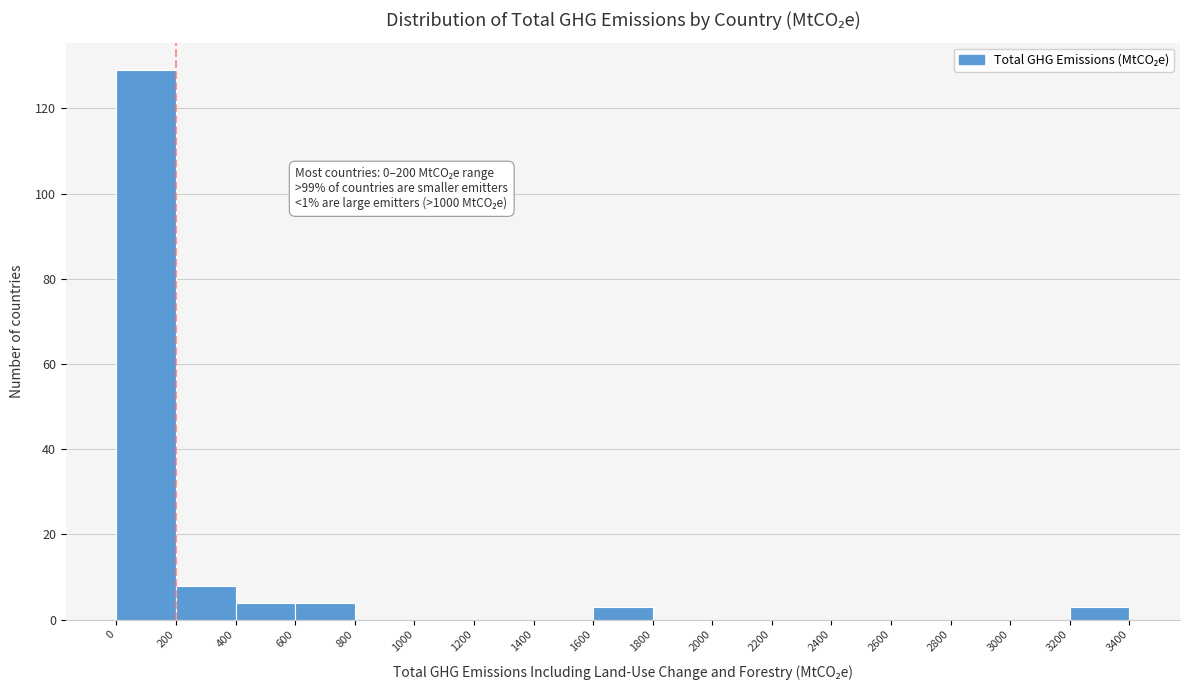

Which range on the x-axis has the tallest bar?

0 to 200